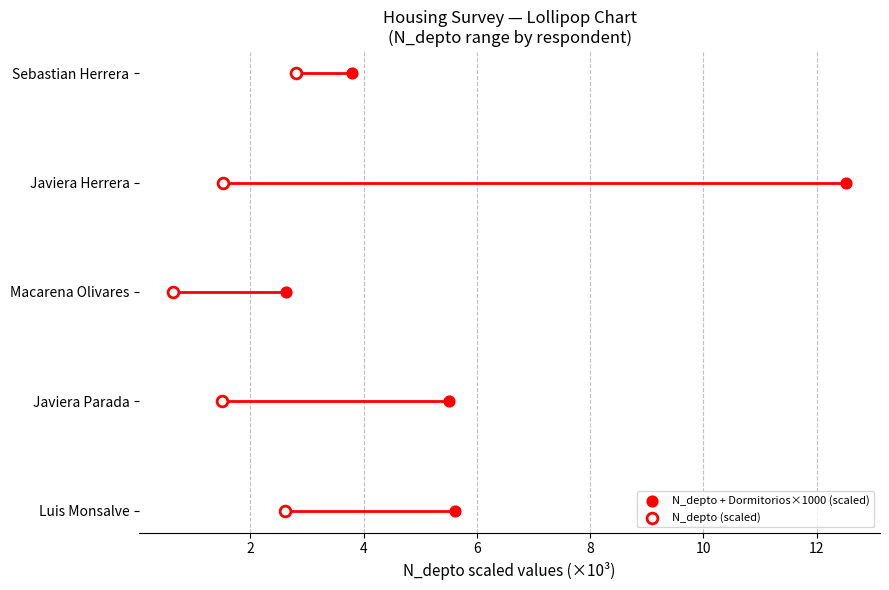

What are all the series names shown in the legend?

N_depto + Dormitorios×1000 (scaled), N_depto (scaled)